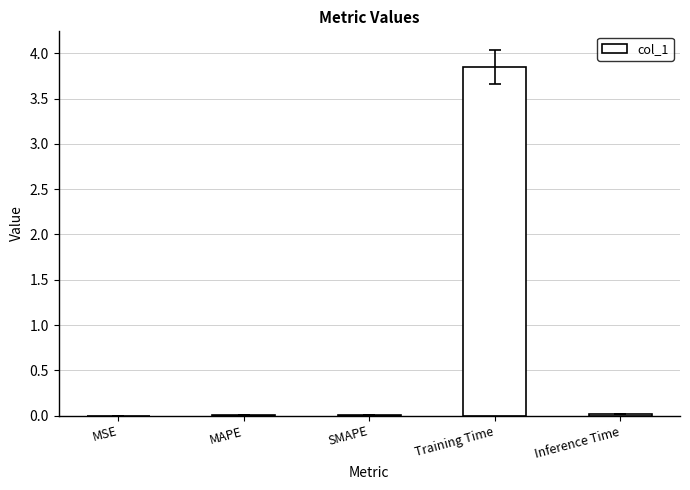

The chart shows a value of 0.0 at Inference Time. True or false?

True